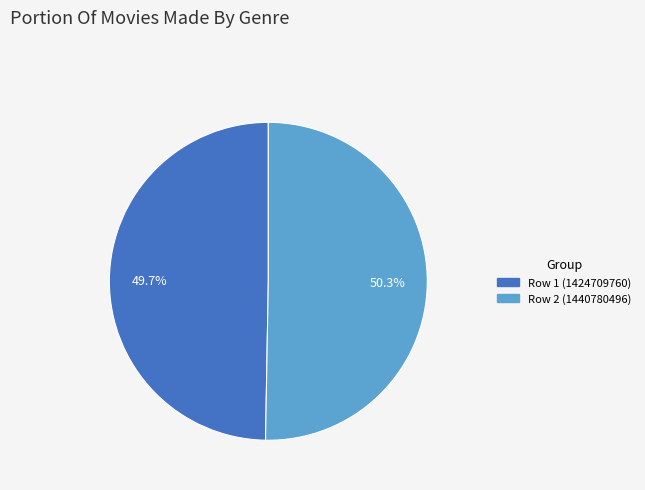

Is there any slice that represents more than half of the pie?

Yes